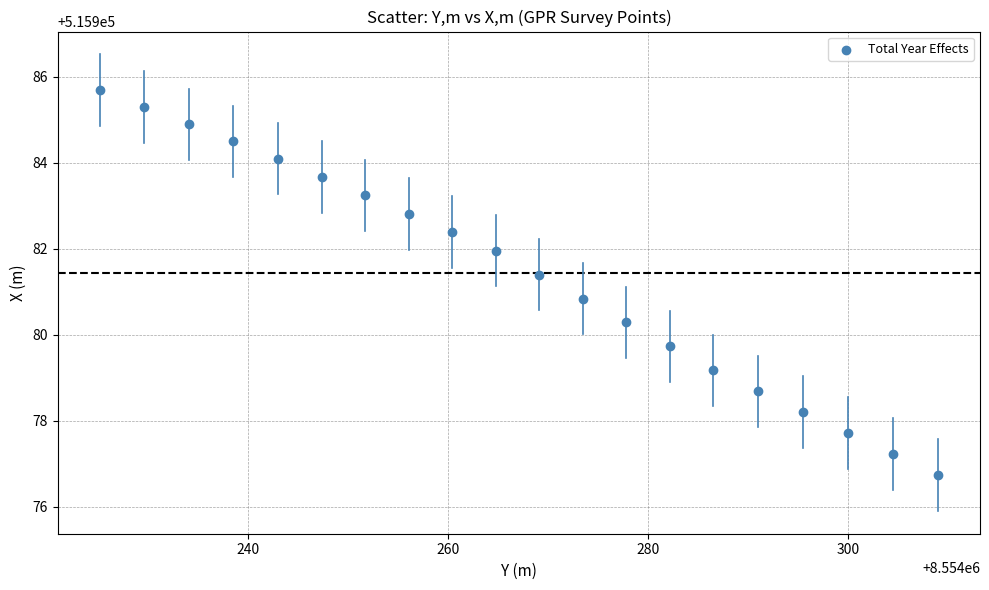

What Y value in the scatter plot is closest to 515981?

515980.8